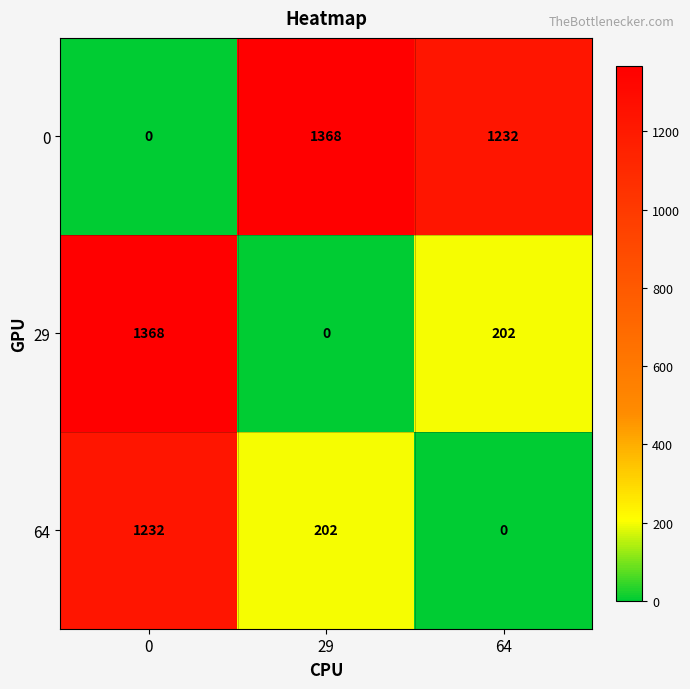

Rank the series at 0 from lowest to highest value.

0, 64, 29